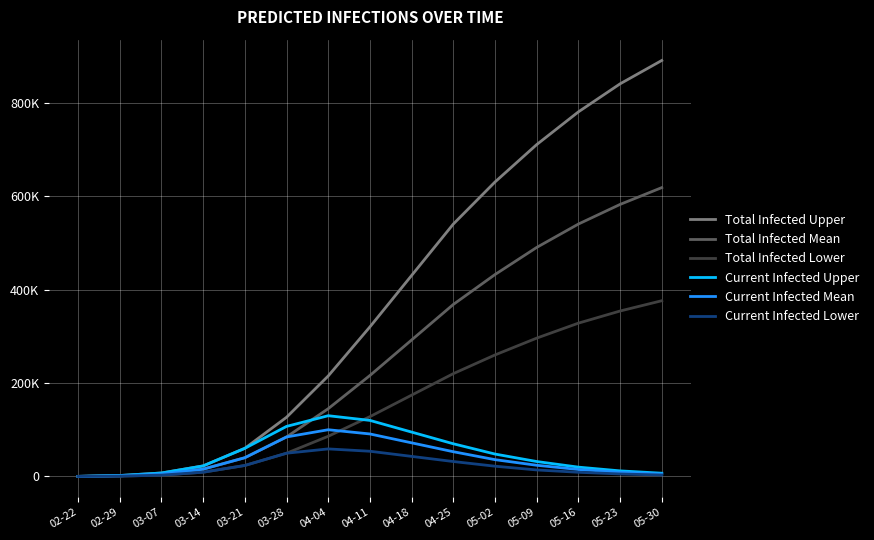

Where does the Total Infected Mean series first go above 216000?

04-18